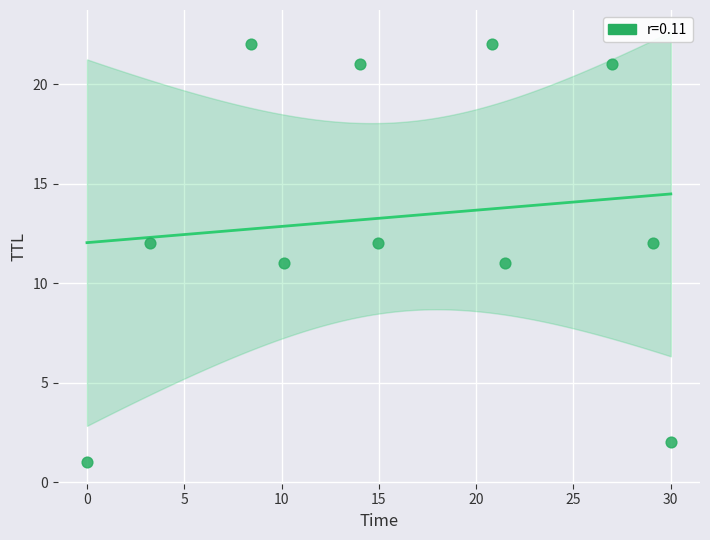

What is the range of Y values (max minus min)?

21